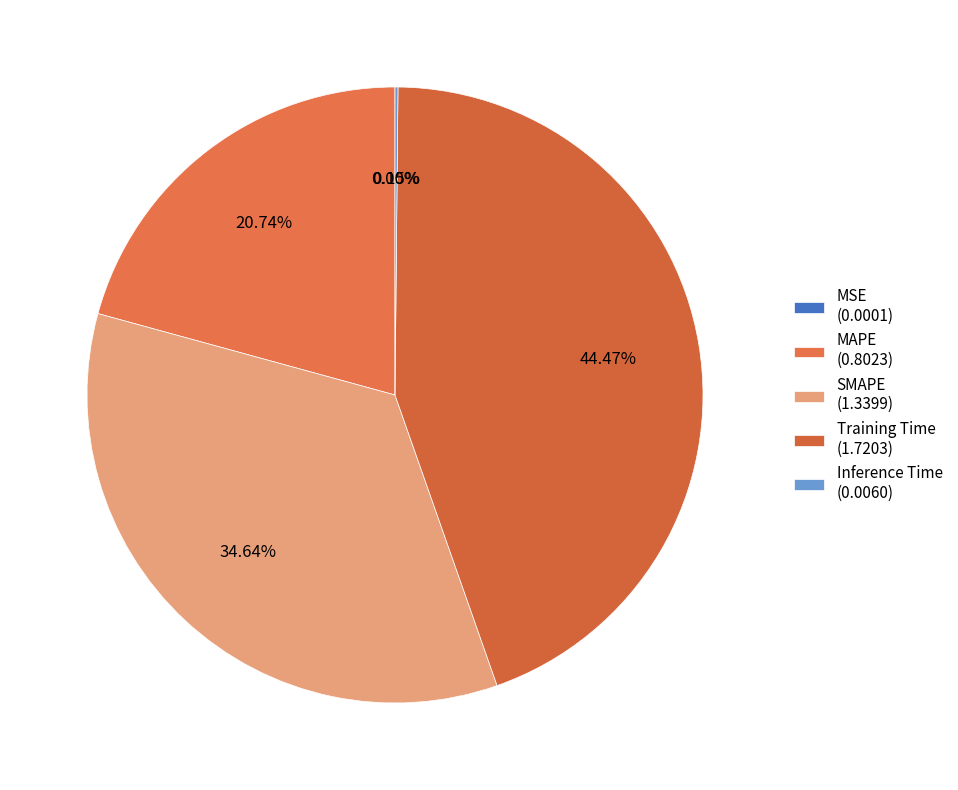

How many slices are in this pie chart?

5